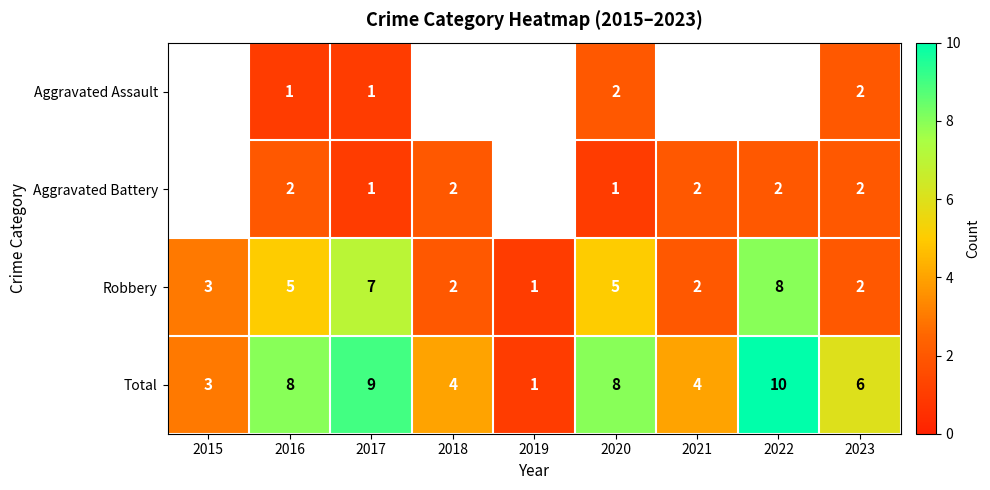

What is the difference between the maximum and second lowest values in the Total series?

7